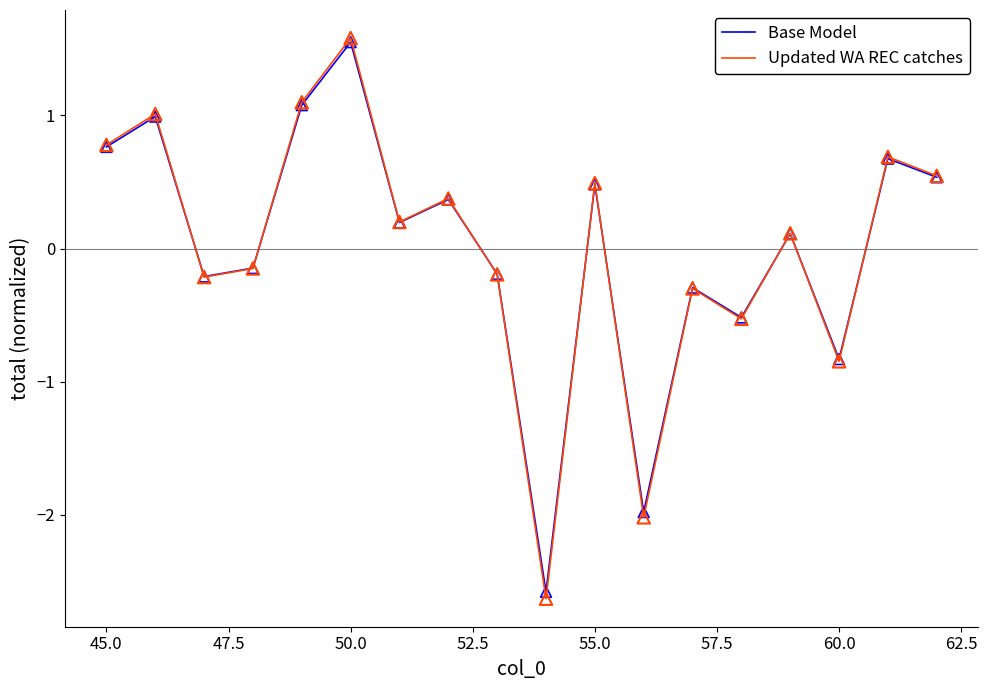

Which series has the largest range (max minus min)?

Updated WA REC catches